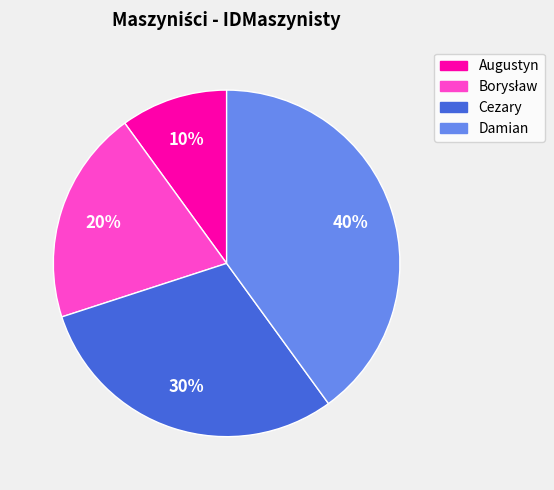

Is there any slice that represents more than half of the pie?

No